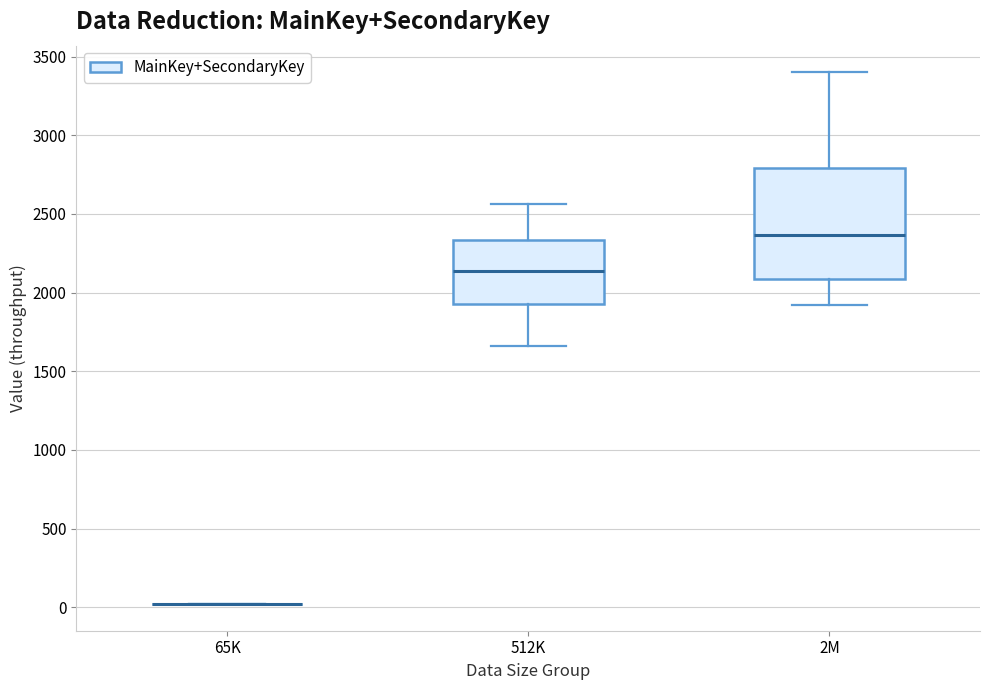

Reading left to right, transcribe this box plot: for each box, give where its median line is, the range the box spans, and where its two whiskers end, as read against the y-axis. The values are not printed on the chart, so give them approximately, as read against the axis.

65K: box collapsed to a line at 0, whiskers 0 to 0
512K: median 2150, box 1950 to 2350, whiskers 1650 to 2550
2M: median 2350, box 2100 to 2800, whiskers 1900 to 3400